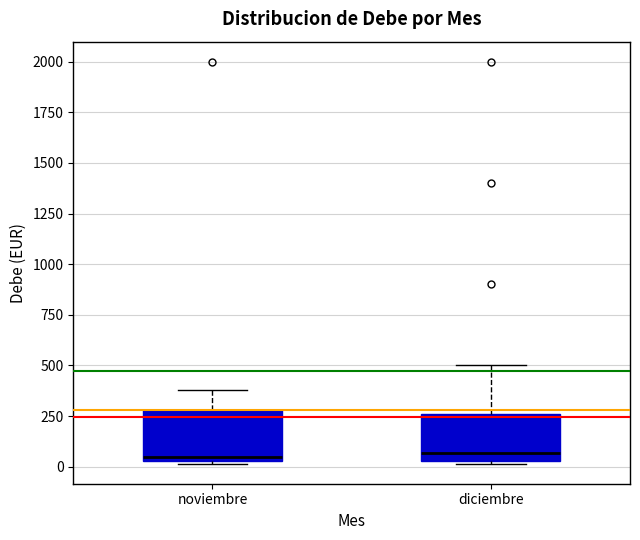

Reading left to right, transcribe this box plot: for each box, give where its median line is, the range the box spans, and where its two whiskers end, as read against the y-axis. The values are not printed on the chart, so give them approximately, as read against the axis.

noviembre: median 50 (just above the box's lower edge), box 50 to 300, whiskers 0 to 400
diciembre: median 50 (just above the box's lower edge), box 50 to 250, whiskers 0 to 500